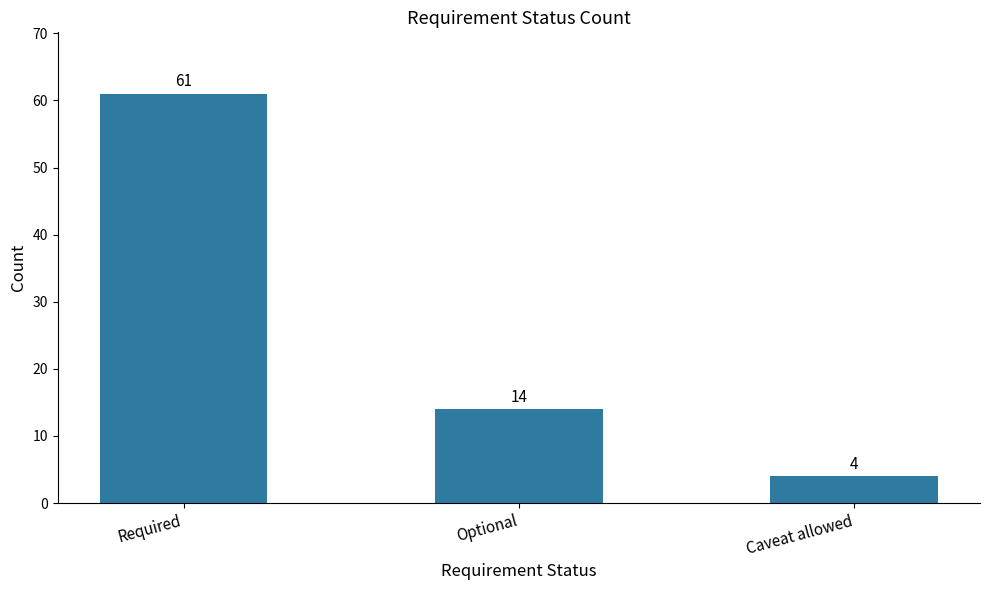

What is the difference between the values at Required and Optional?

47